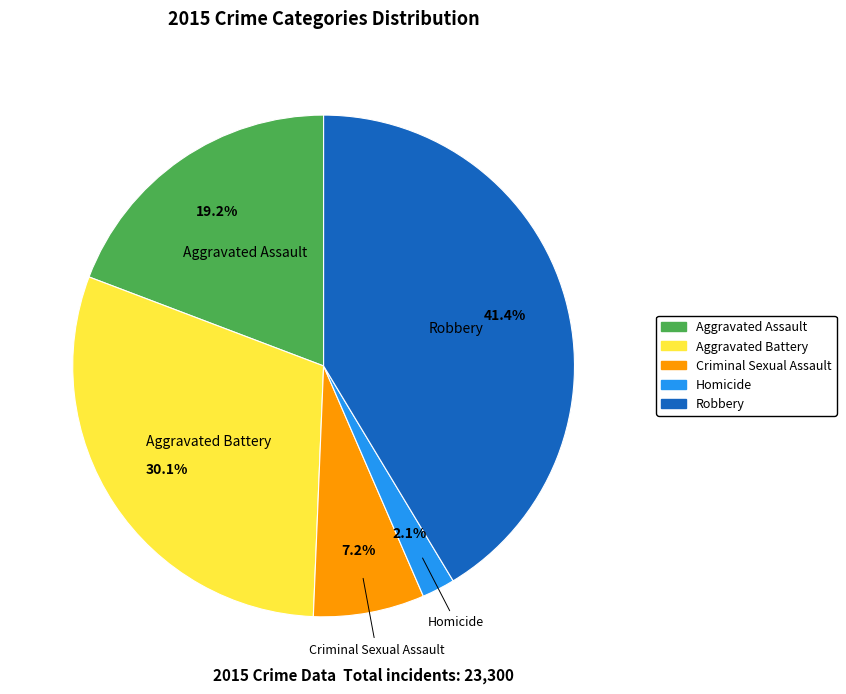

Which has a higher value, Criminal Sexual Assault or Robbery?

Robbery